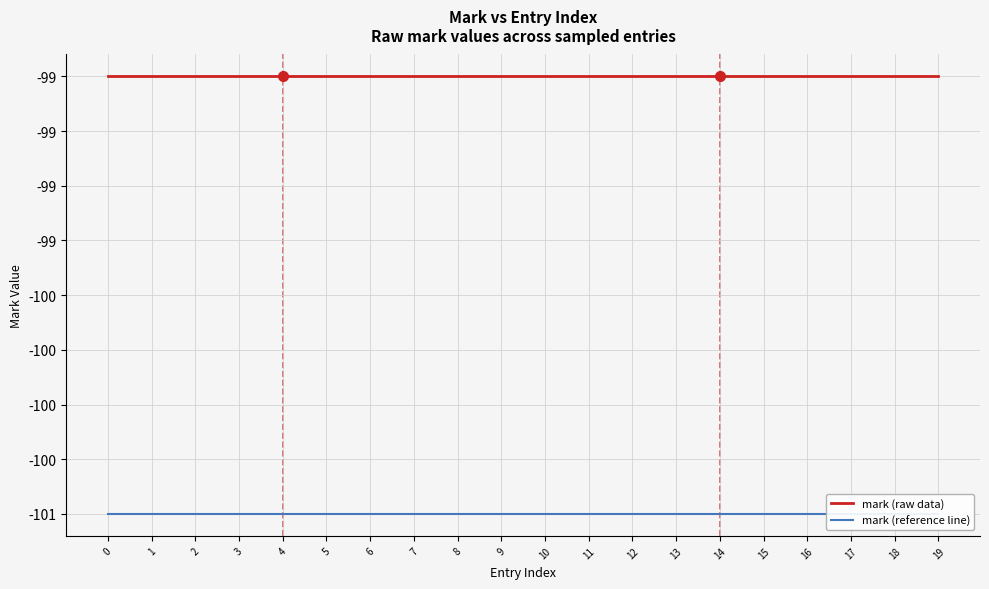

What is the value of the mark (reference line) point at the 8th from the left?

-101